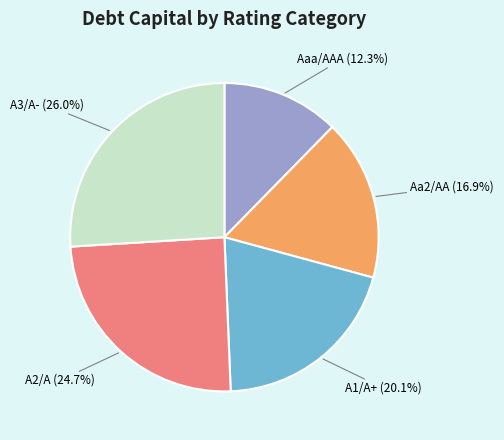

Is there any slice that represents more than half of the pie?

No